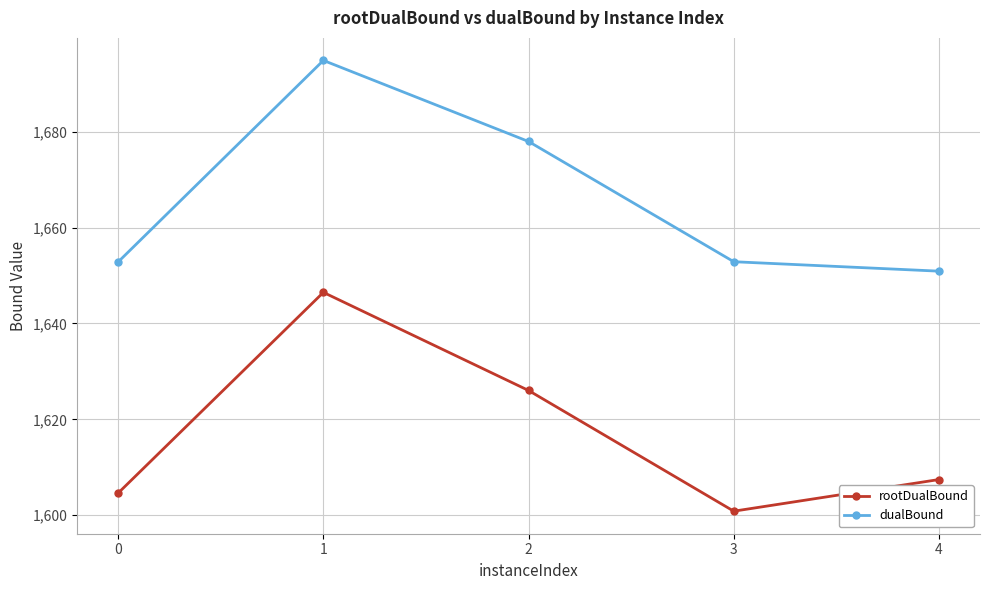

At 0, list the series in order from largest to smallest.

dualBound, rootDualBound